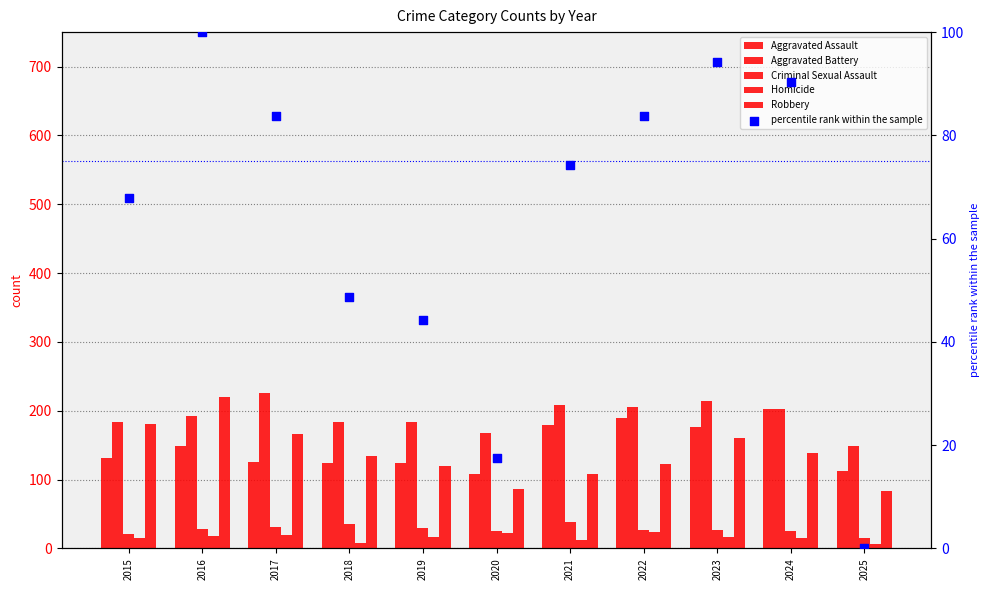

What is the total value across all series at 2022?

652.8